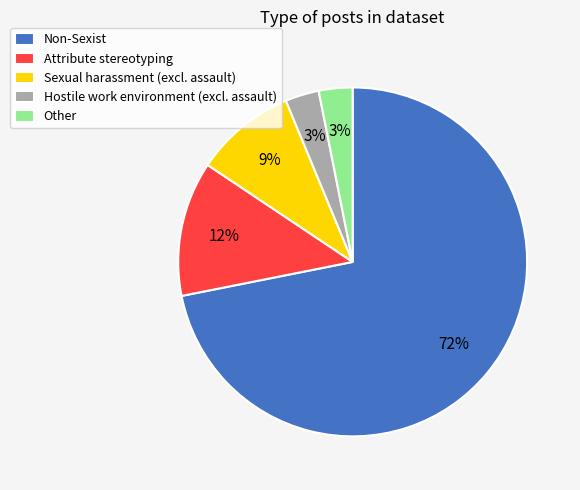

Is there a majority slice in this chart?

Yes